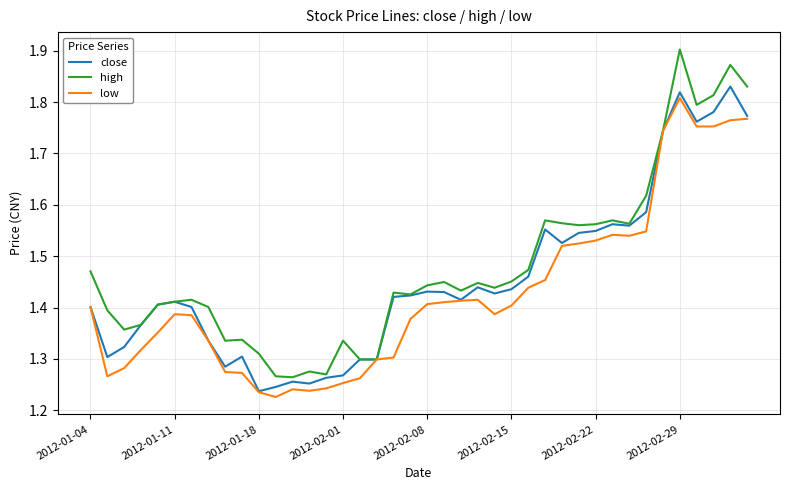

What is the sum of all close values?

58.1